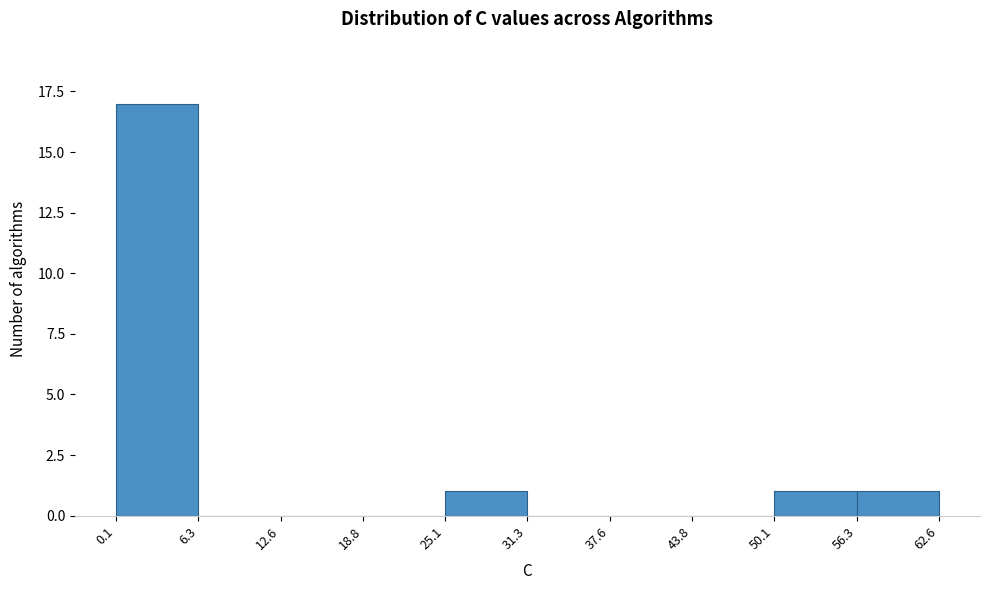

What is the height of the bar covering 0.1 to 6.3 on the x-axis? The values are not printed on the chart, so give them approximately, as read against the axis.

17